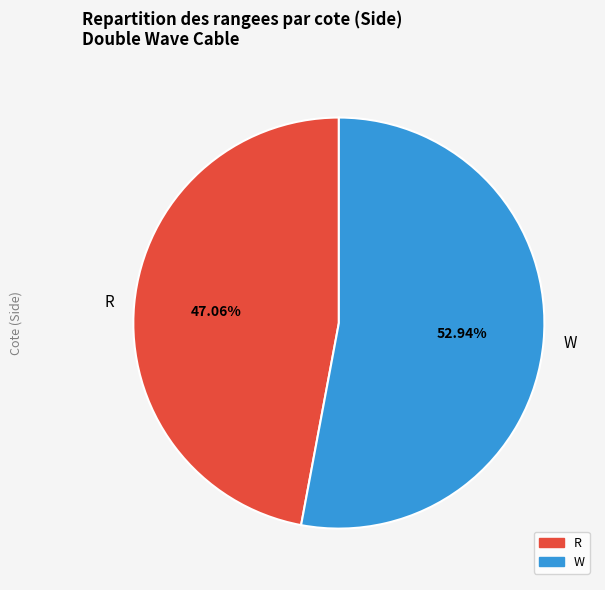

Which slice is the largest?

W